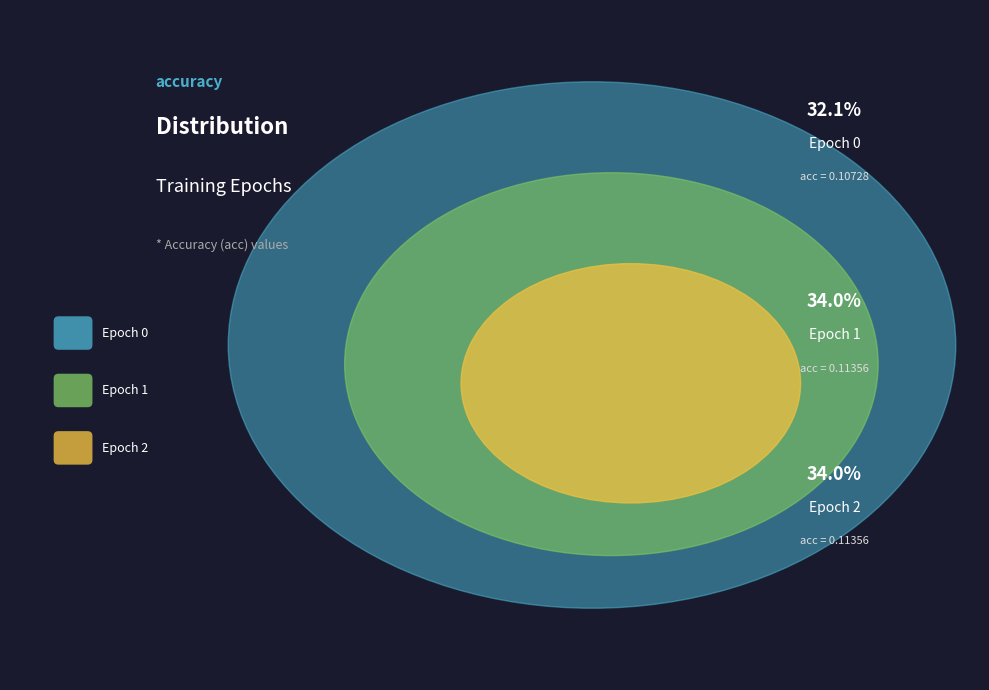

The Epoch 0 slice represents 43% of the pie. True or false?

False